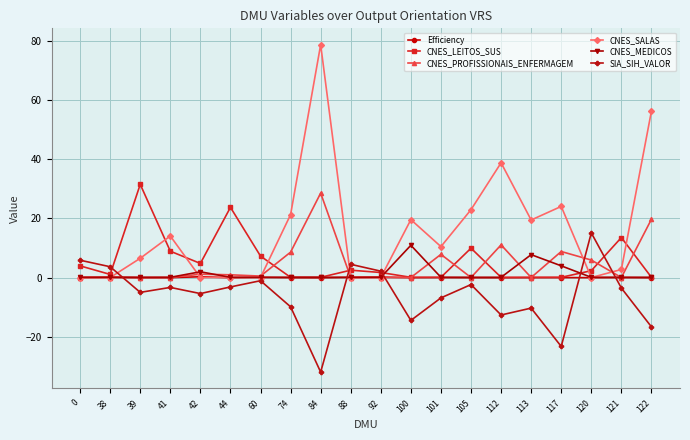

Which series has the largest range (max minus min)?

CNES_SALAS